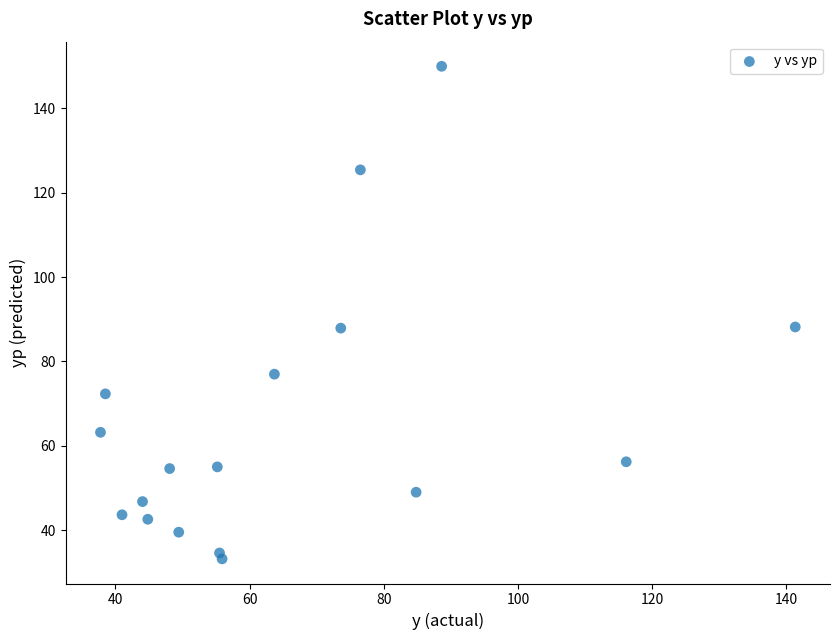

What is the range of Y values (max minus min)?

116.7